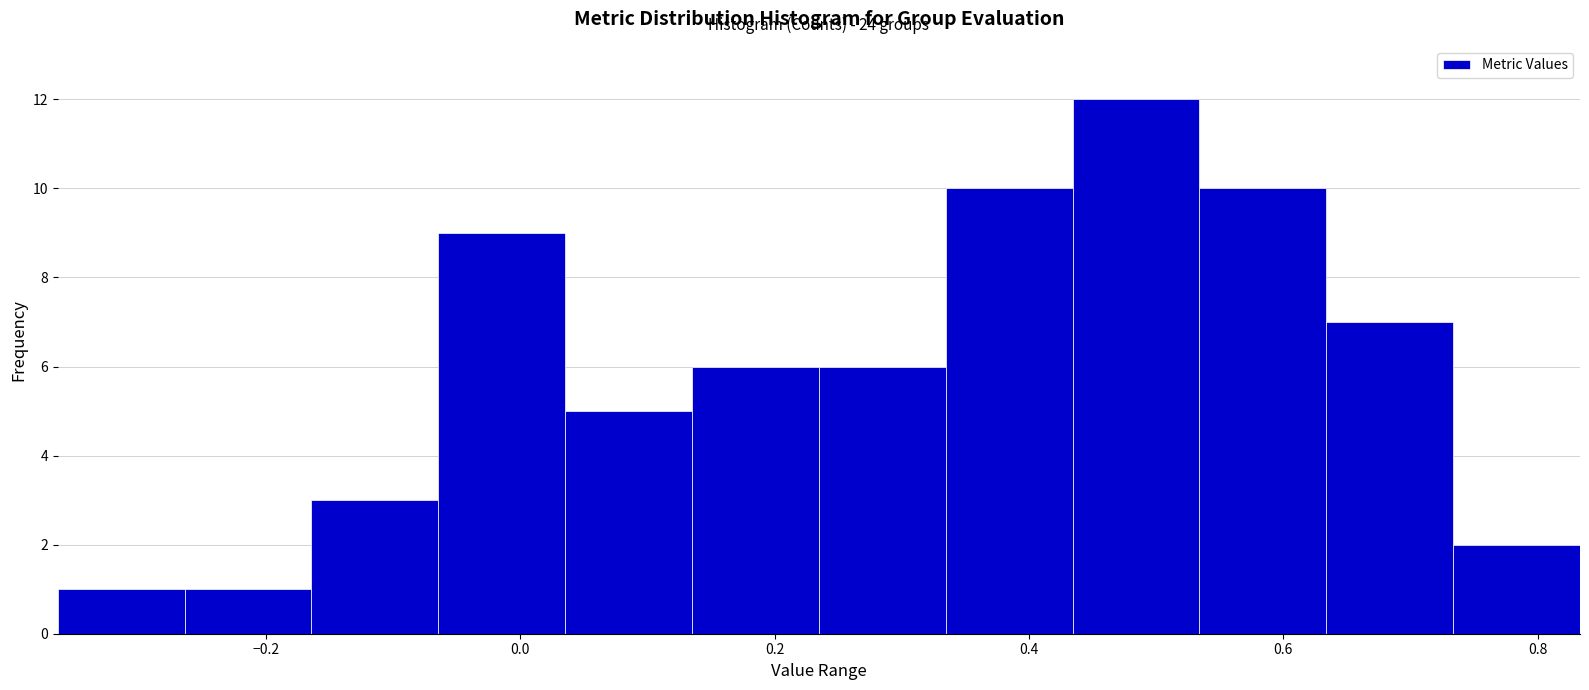

Over which range of the x-axis is the bar tallest?

0.44 to 0.54